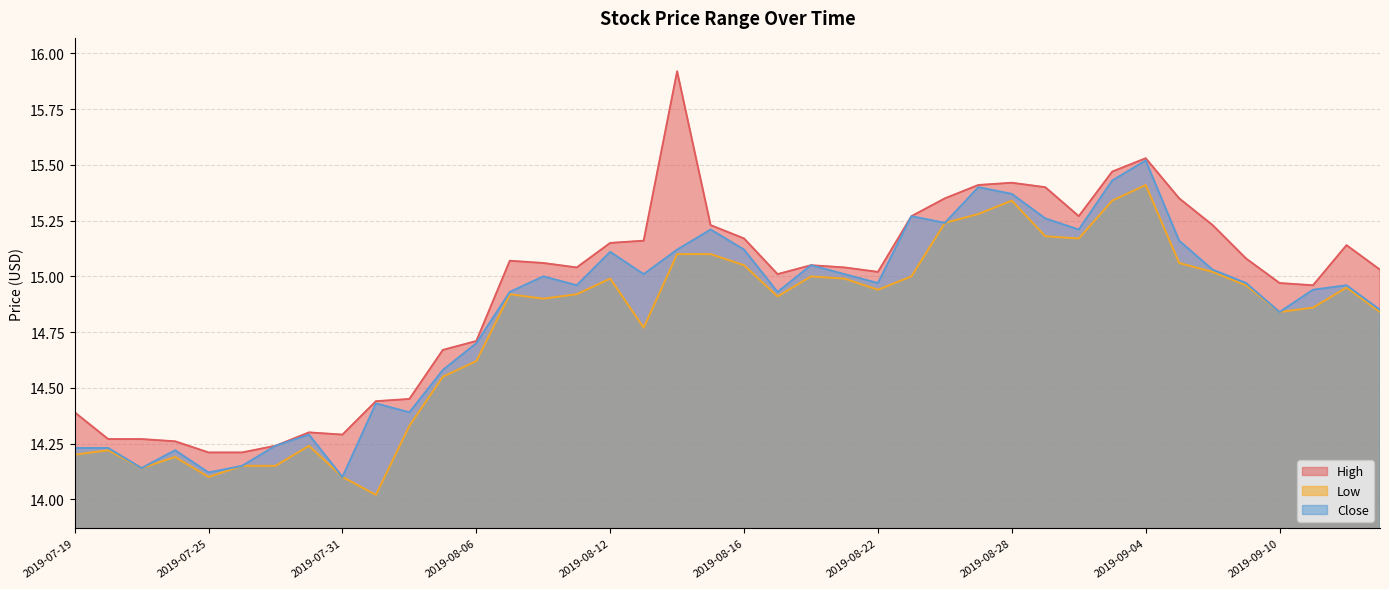

What are all the series names shown in the legend?

High, Low, Close